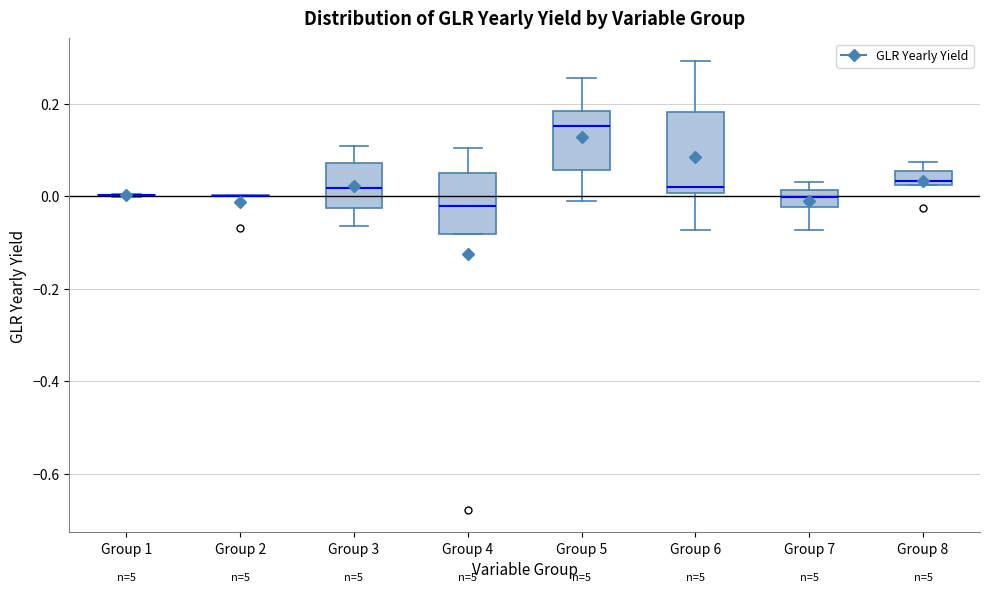

Where does the median line of the box for Group 7 sit on the y-axis? The values are not printed on the chart, so give them approximately, as read against the axis.

0.00